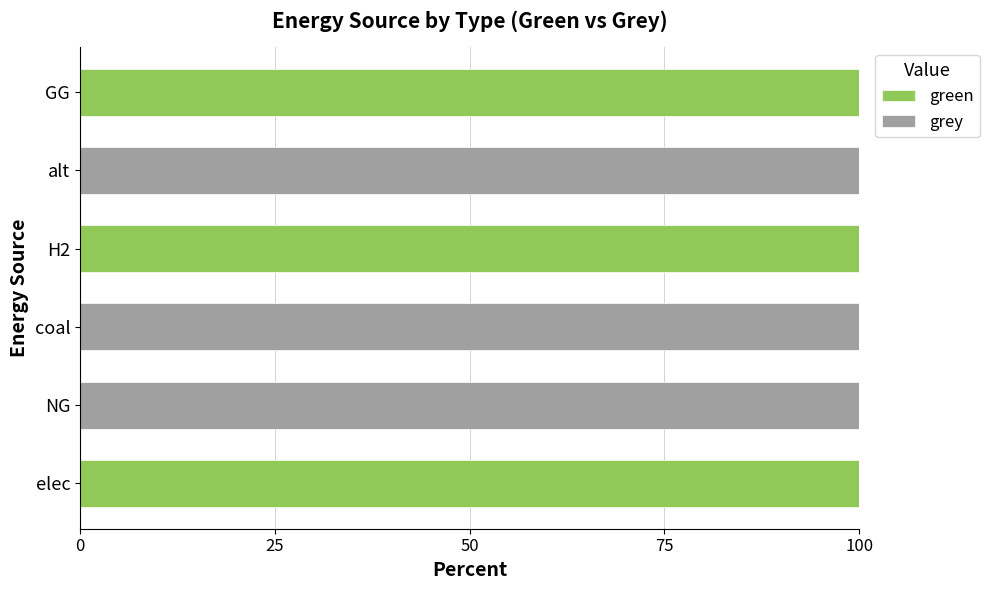

What is the total value across all series at alt?

100